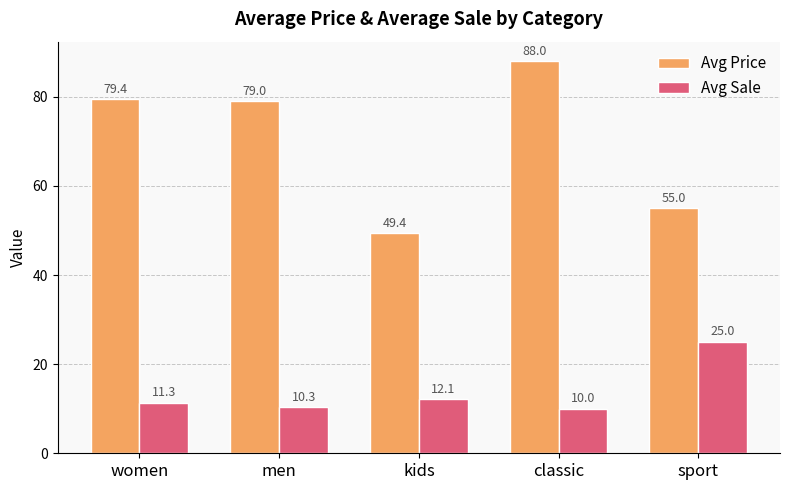

What is the total value across all series at women?

90.7